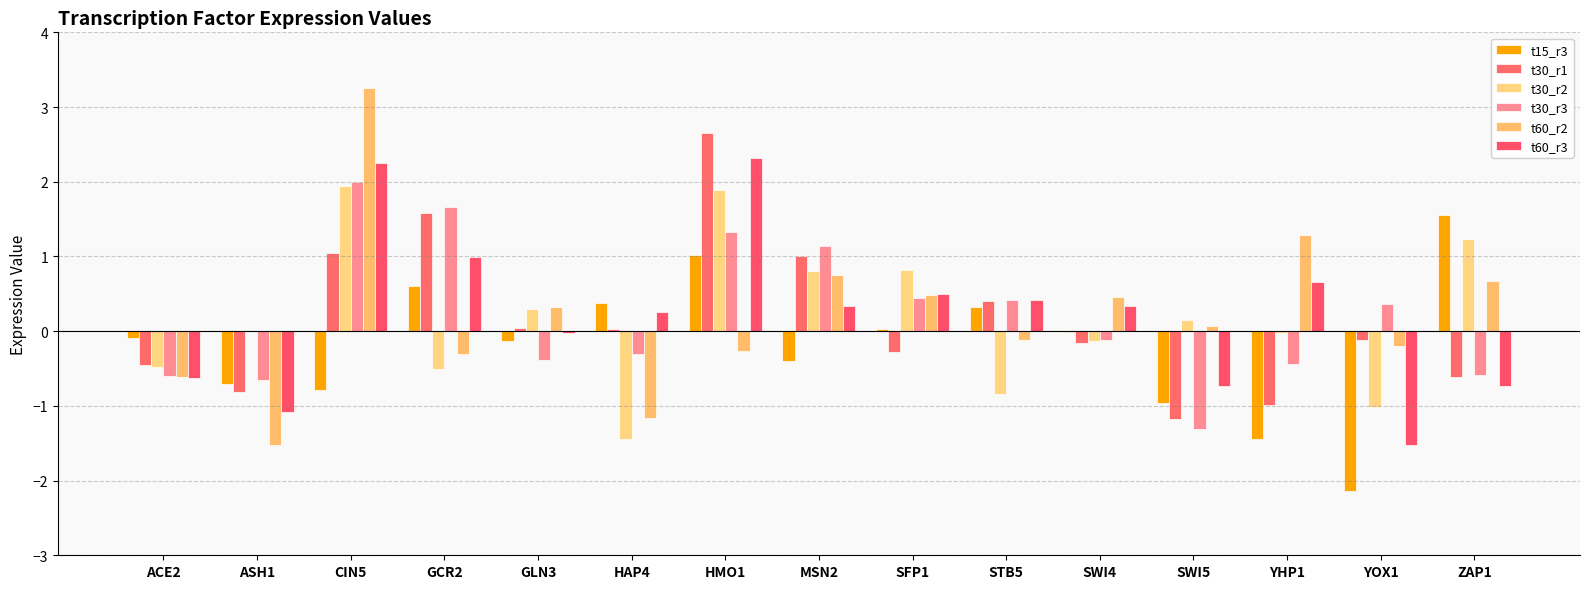

At which category does the chart reach its minimum across all series?

YOX1